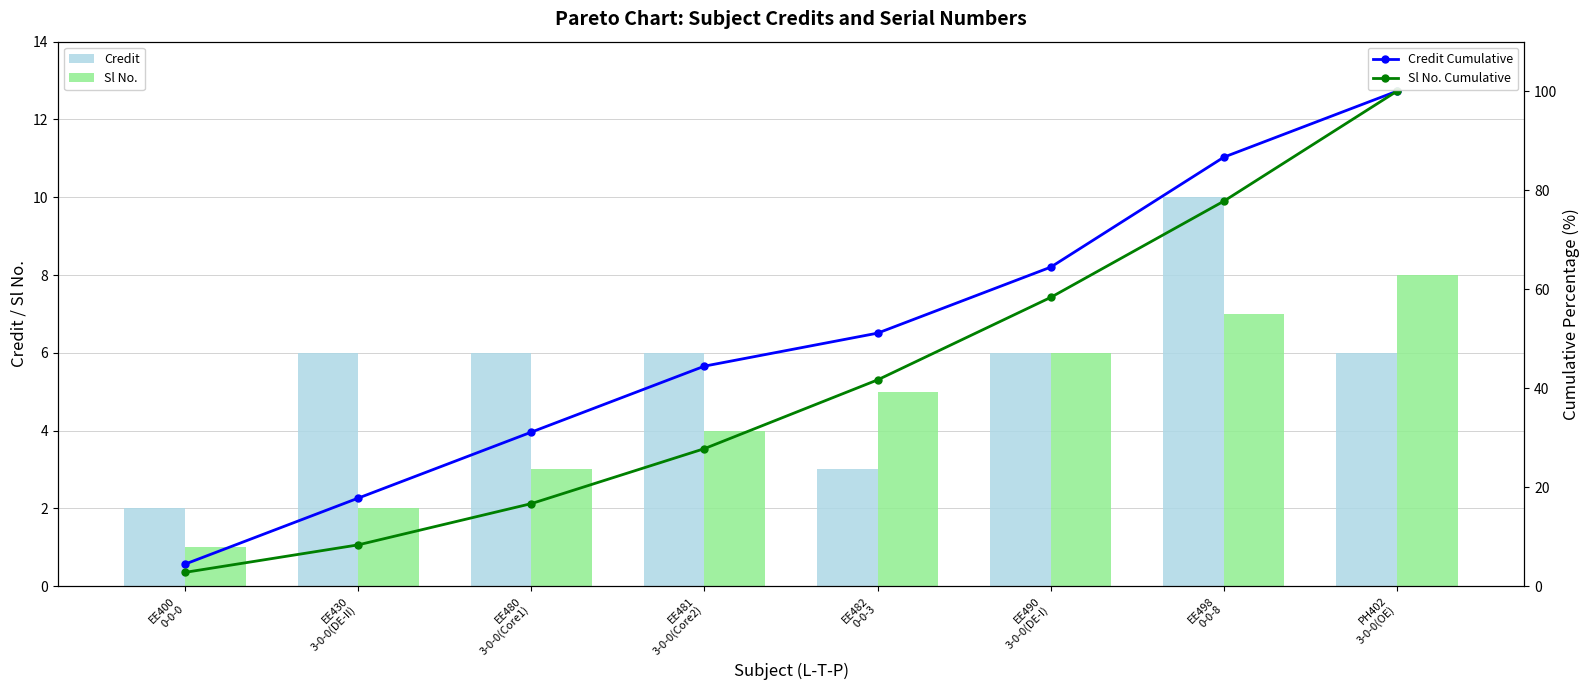

Rank the series by their maximum value, from highest to lowest.

Credit Cumulative, Sl No. Cumulative, Credit, Sl No.